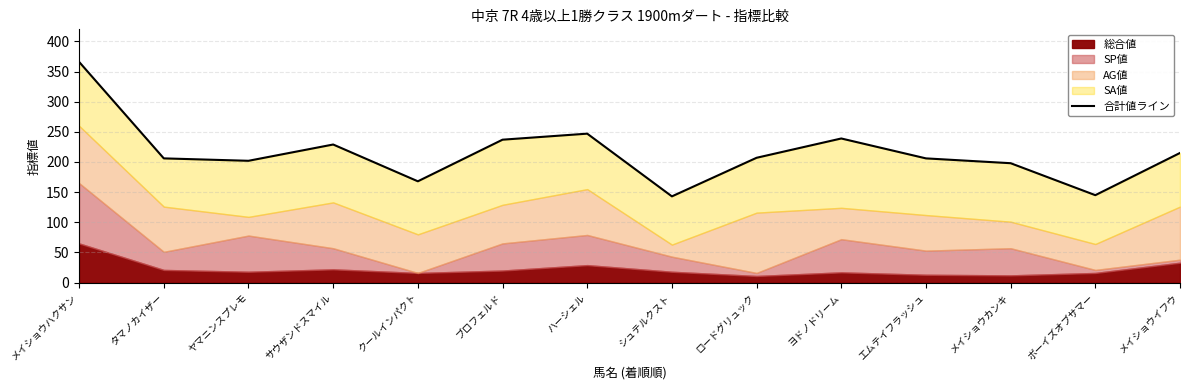

Where is the first local maximum?

サウザンドスマイル